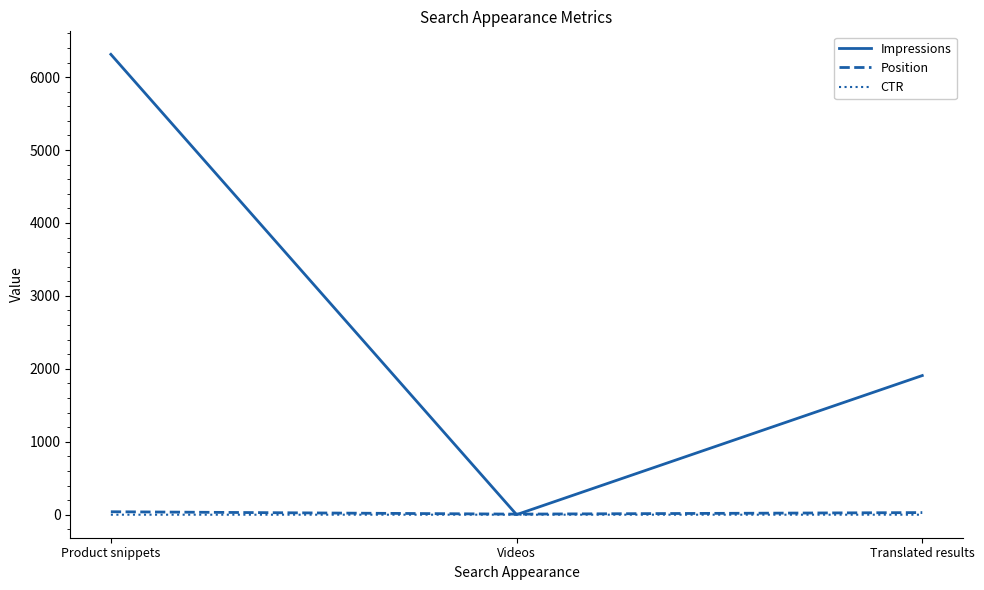

Read the Impressions value at Translated results.

1908.0